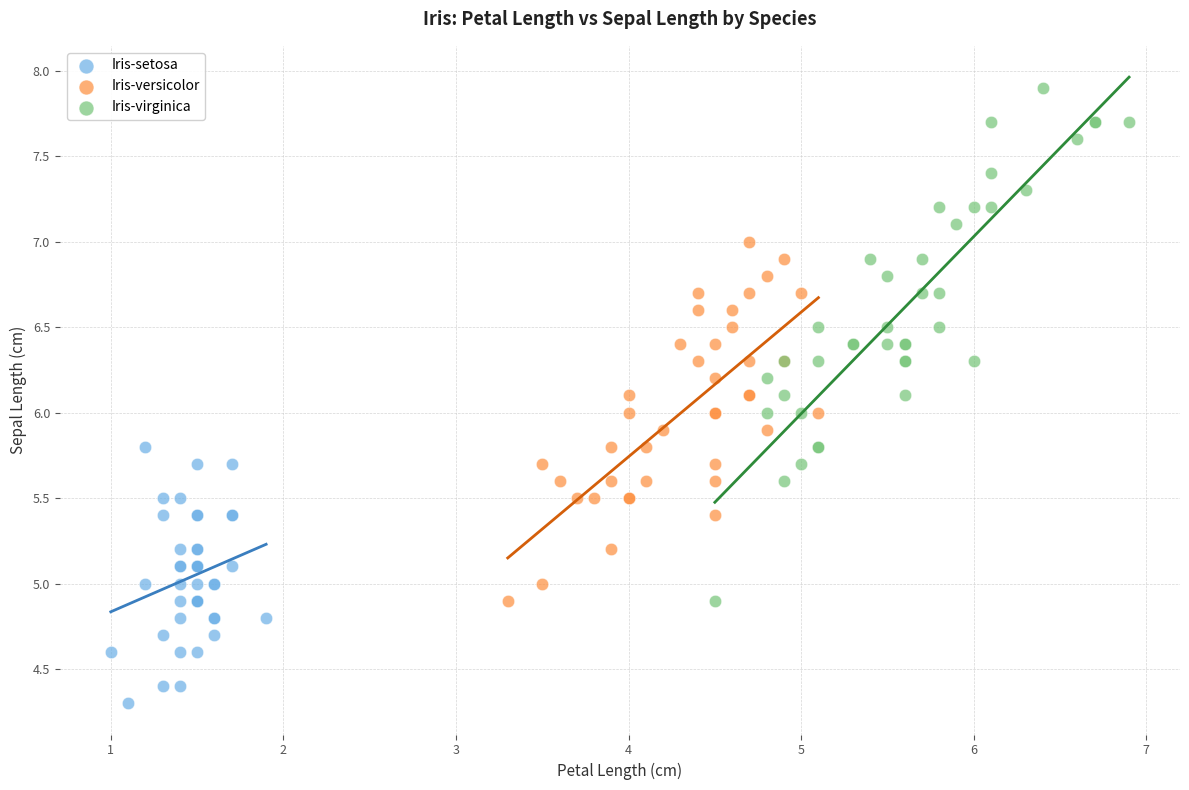

Which series contains the lowest Y value?

Iris-setosa